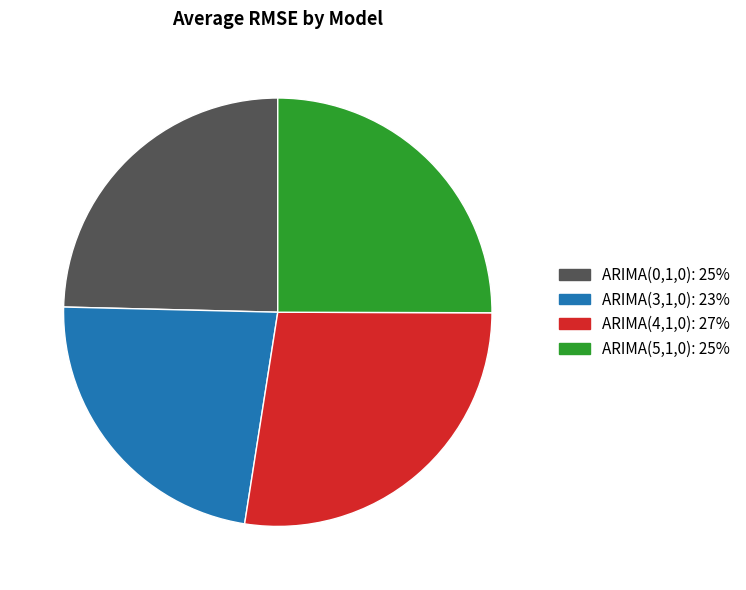

Between ARIMA(4,1,0) and ARIMA(0,1,0), which is larger?

ARIMA(4,1,0)